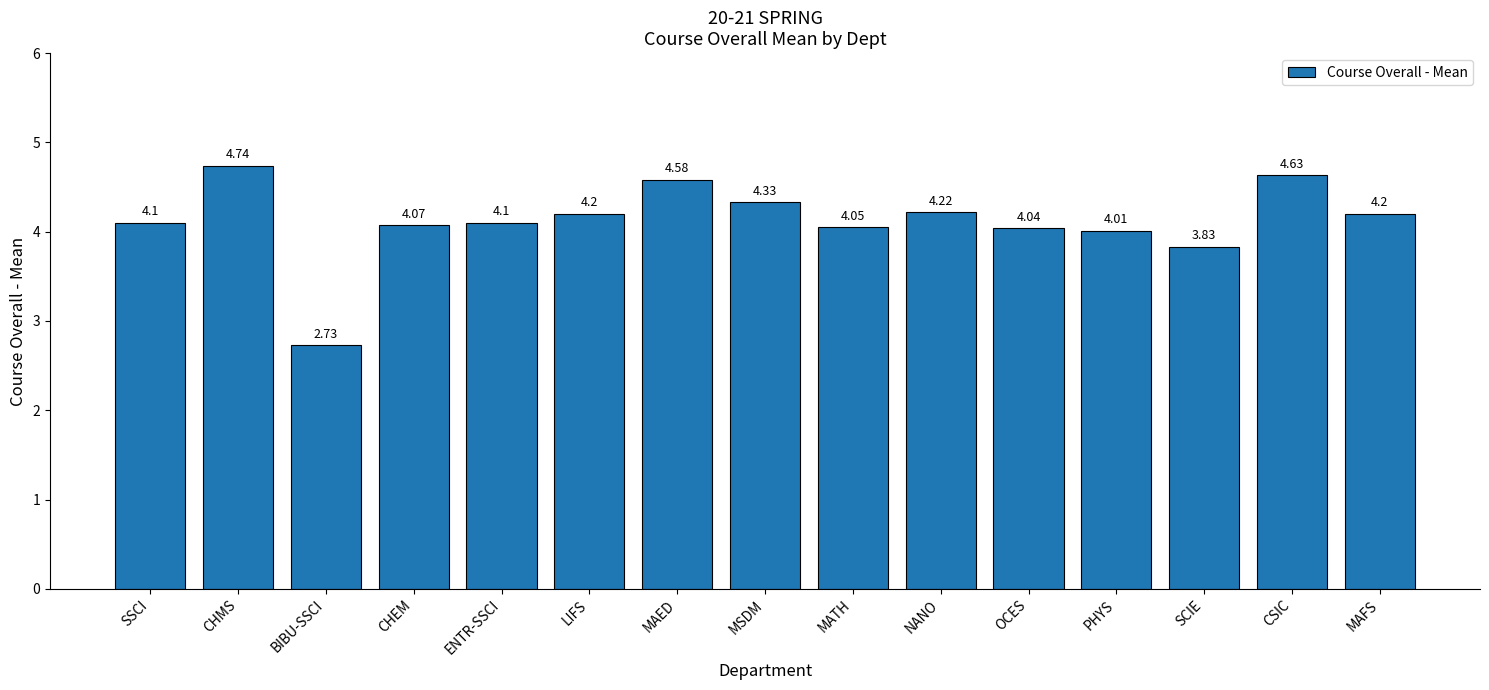

What is the ratio of the value at MATH to the value at MAFS?

1.0